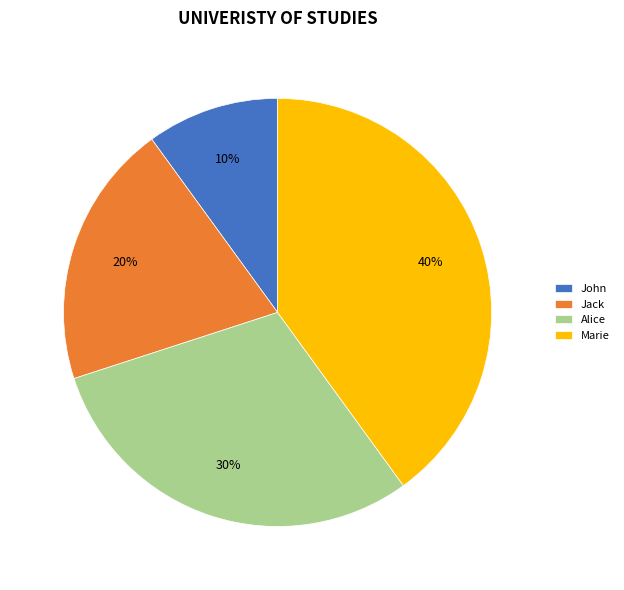

Is there any slice that represents more than half of the pie?

No